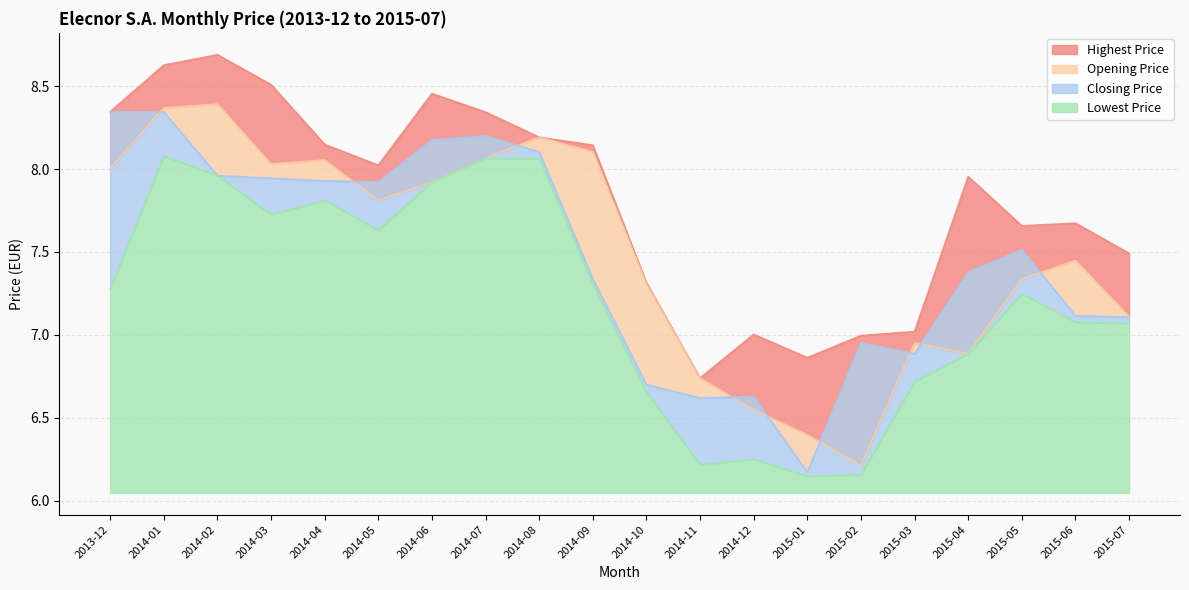

Does the chart have visible grid lines?

Yes